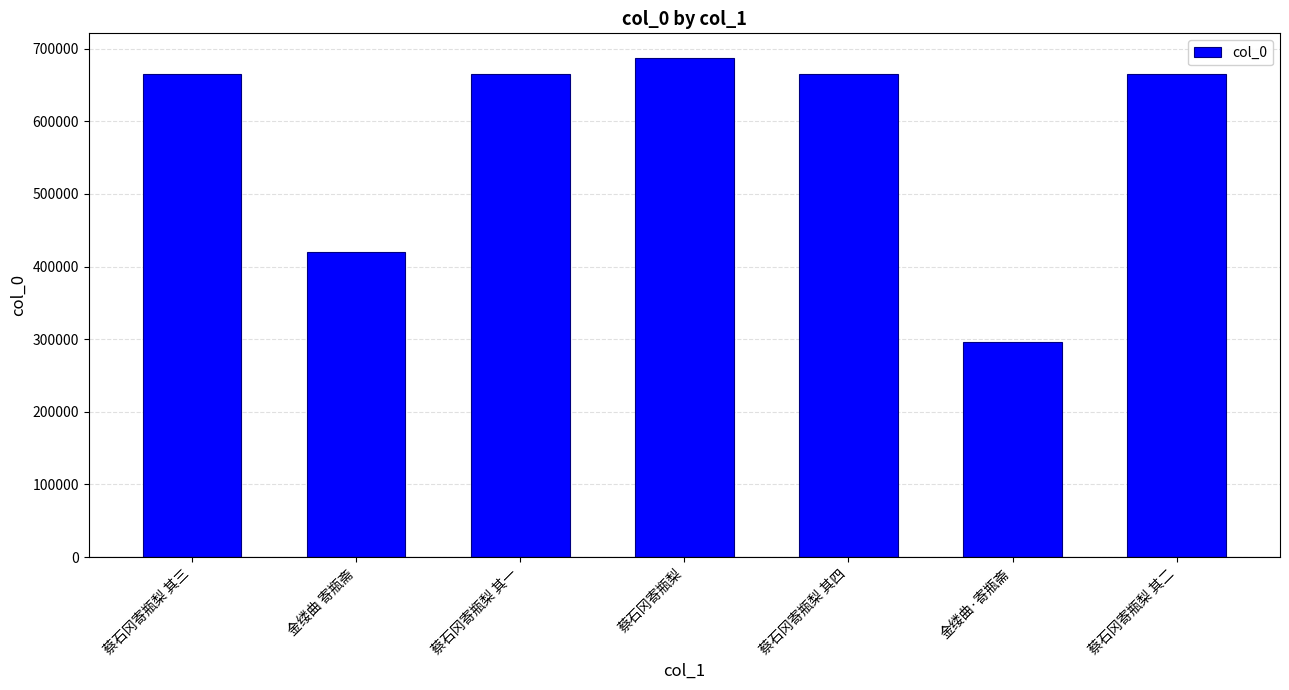

What is the maximum value shown in the chart?

686785